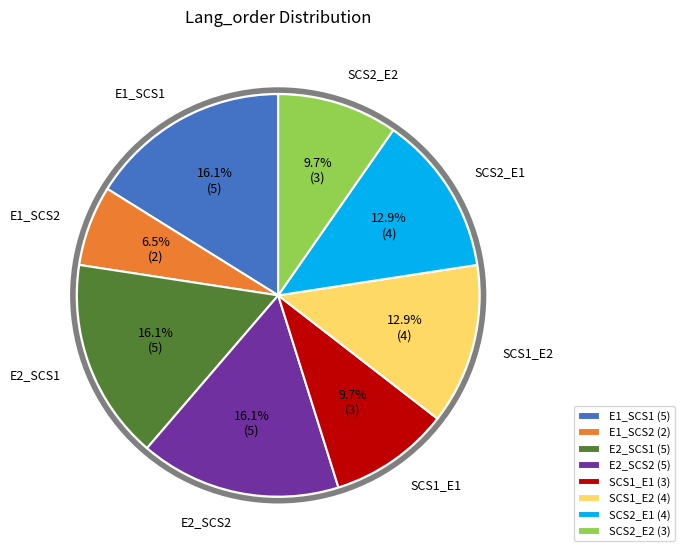

To the nearest percent, what is the combined percentage of SCS2_E2 and E1_SCS1?

26%